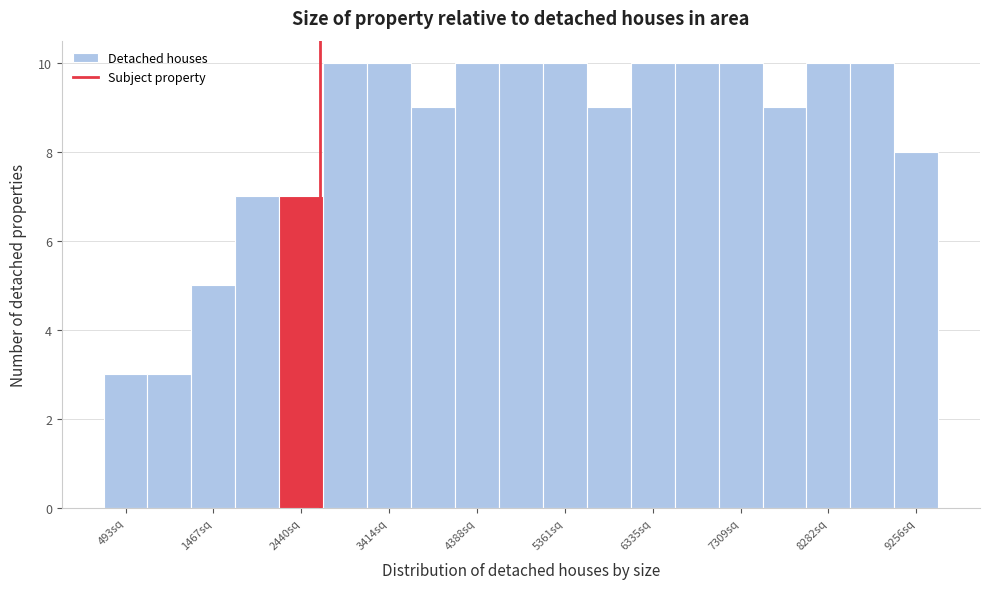

Reading left to right, transcribe this chart: for each bar, give the range it covers on the x-axis and its height. Neither the bar edges nor the heights are printed on the chart, so give them approximately, as read against the axes.

300 to 700: 3
700 to 1200: 3
1200 to 1700: 5
1700 to 2200: 7
2200 to 2700: 7
2700 to 3200: 10
3200 to 3700: 10
3700 to 4100: 9
4100 to 4600: 10
4600 to 5100: 10
5100 to 5600: 10
5600 to 6100: 9
6100 to 6600: 10
6600 to 7100: 10
7100 to 7600: 10
7600 to 8000: 9
8000 to 8500: 10
8500 to 9000: 10
9000 to 9500: 8